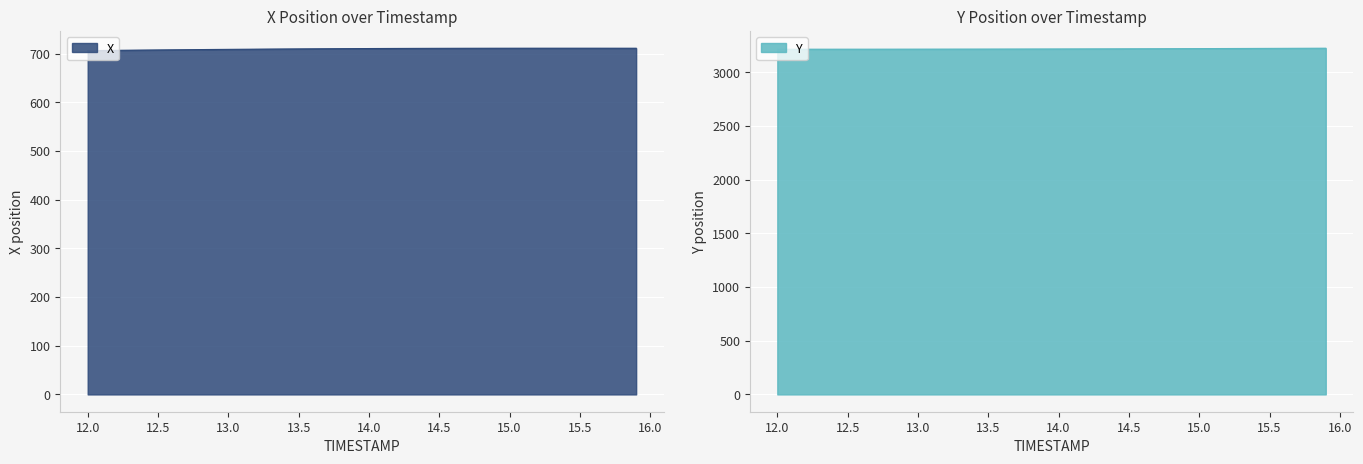

Where does the Y series first go above 3217?

13.8